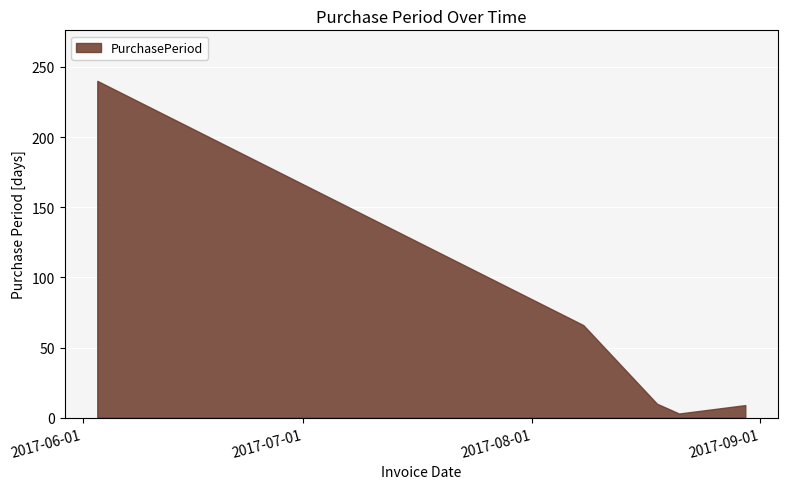

The chart shows a value of 319 at 2017-06-03. True or false?

False